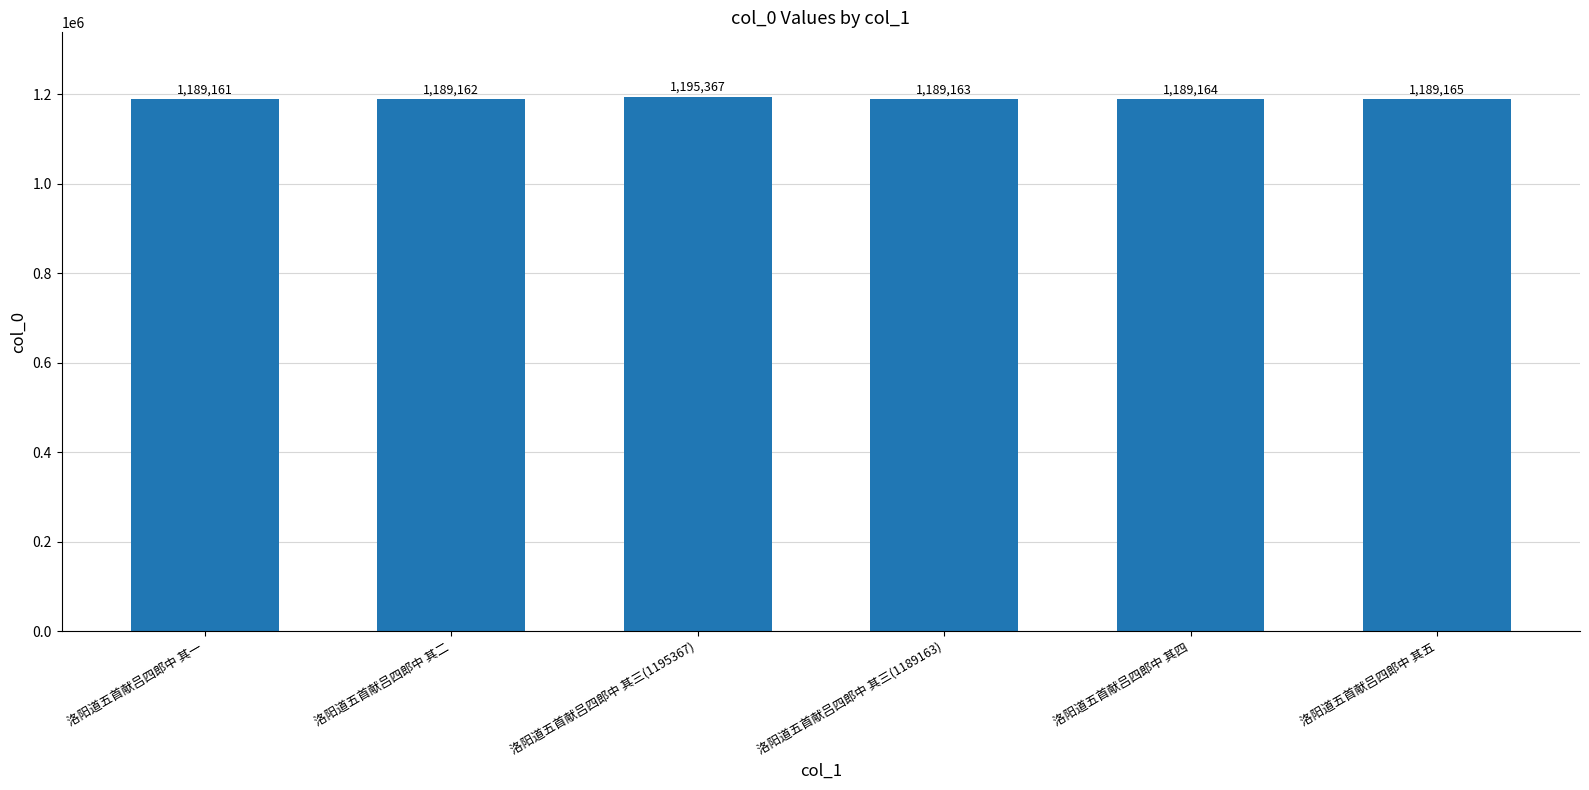

True or false: the data shows 1189161 at 洛阳道五首献吕四郎中 其一.

True